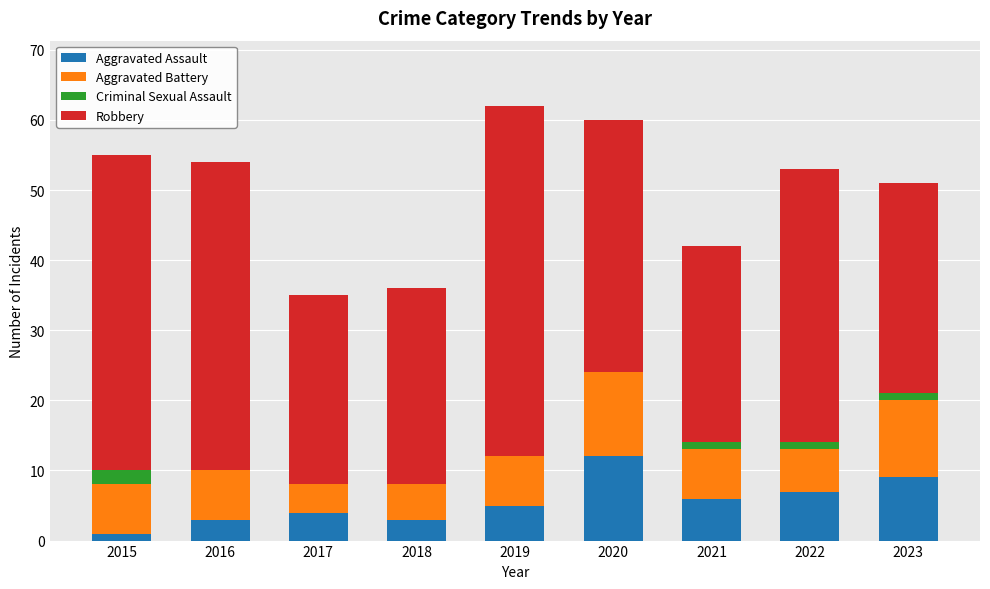

Is it true that Aggravated Assault equals 1 at 2017?

False